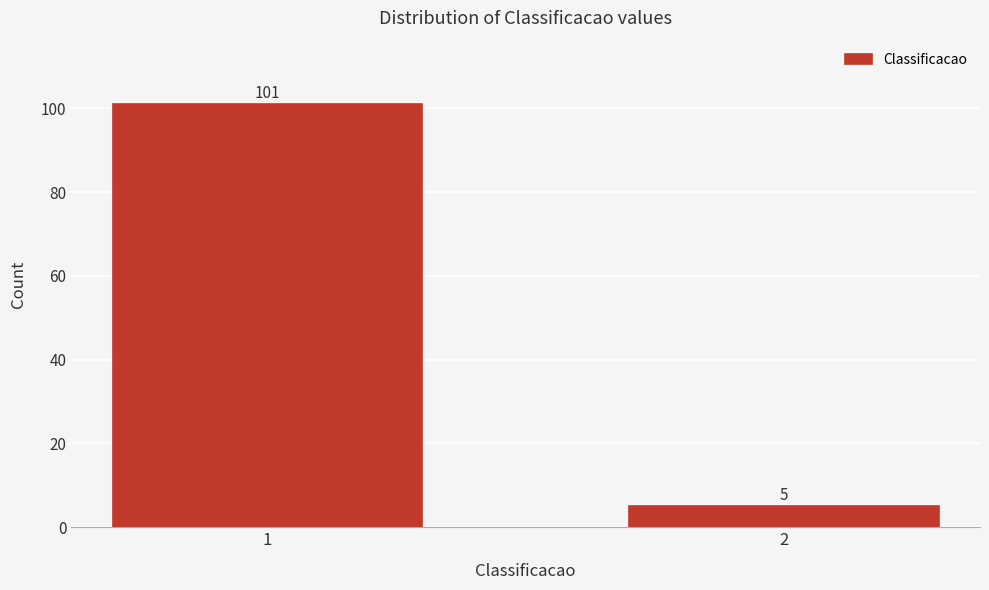

Reading left to right, list all the values displayed in this chart.

101	5